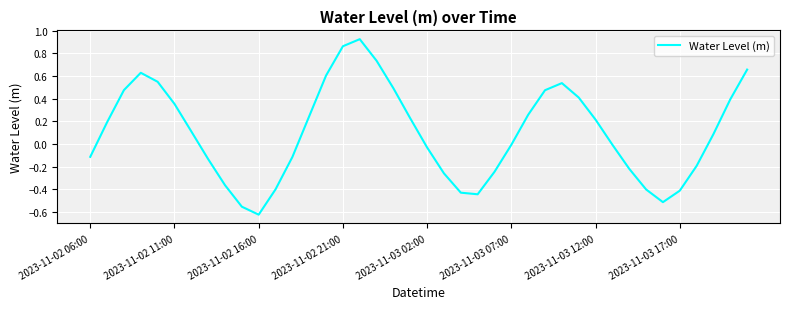

Is this an area chart (filled region under the line)?

No